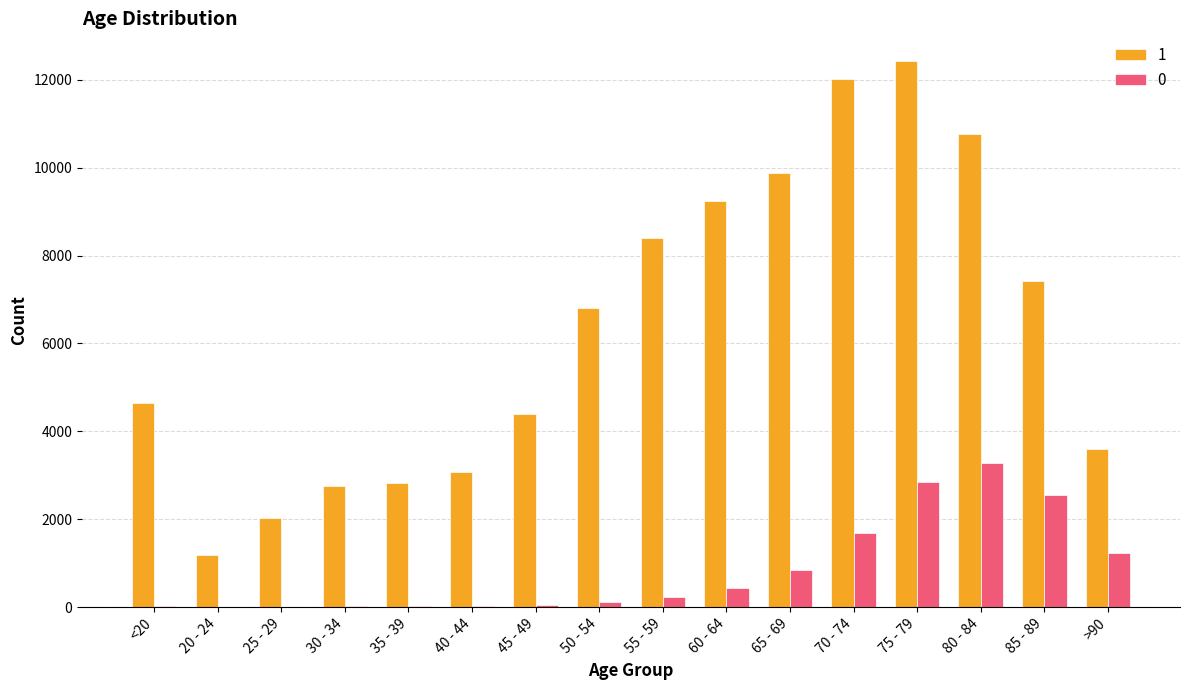

What is the average value of the 1 series?

6343